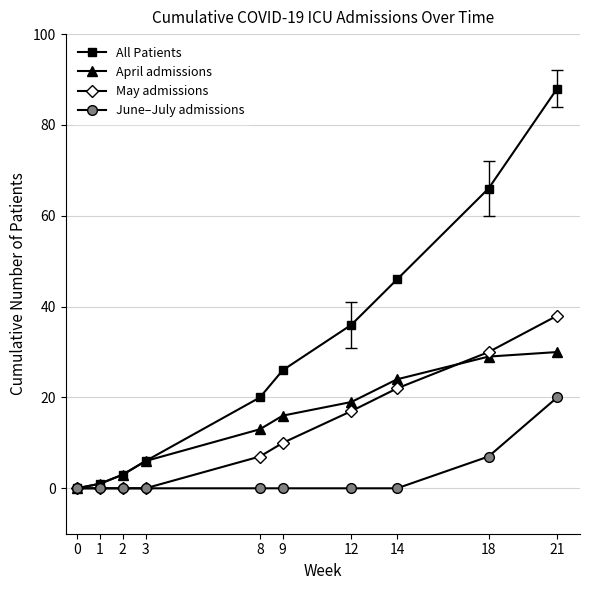

Rank the series by their maximum value, from lowest to highest.

June–July admissions, April admissions, May admissions, All Patients